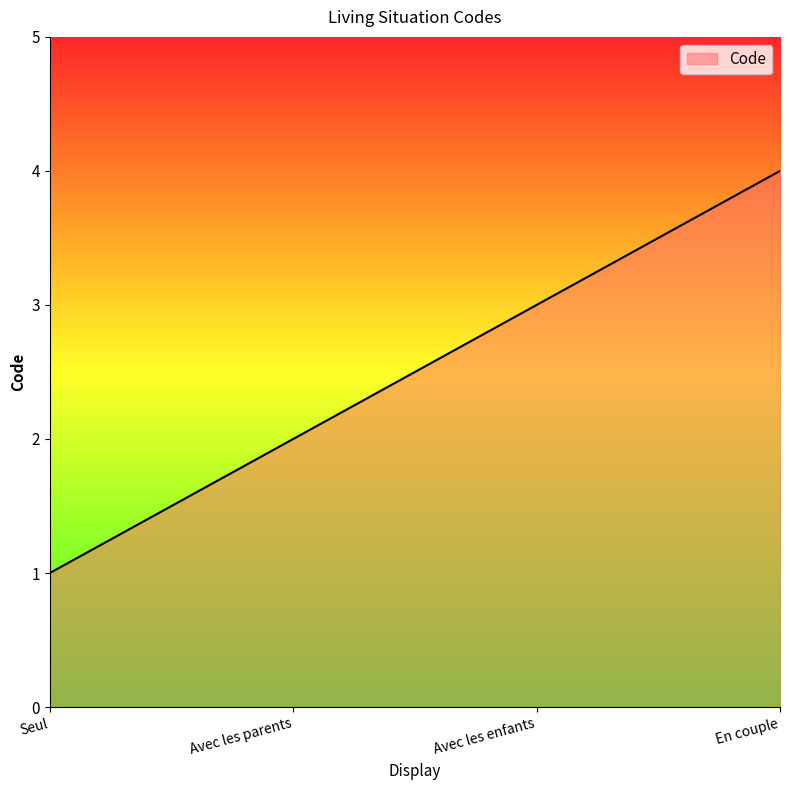

What position from the left is Avec les parents?

2